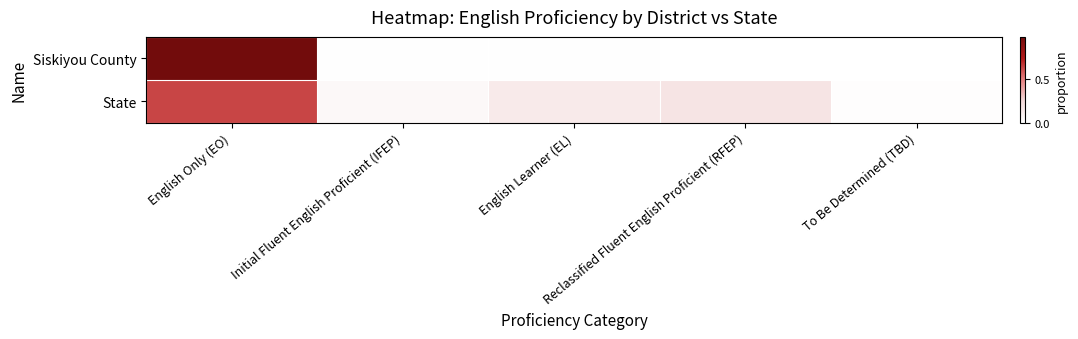

At how many categories does at least one series exceed 0?

5